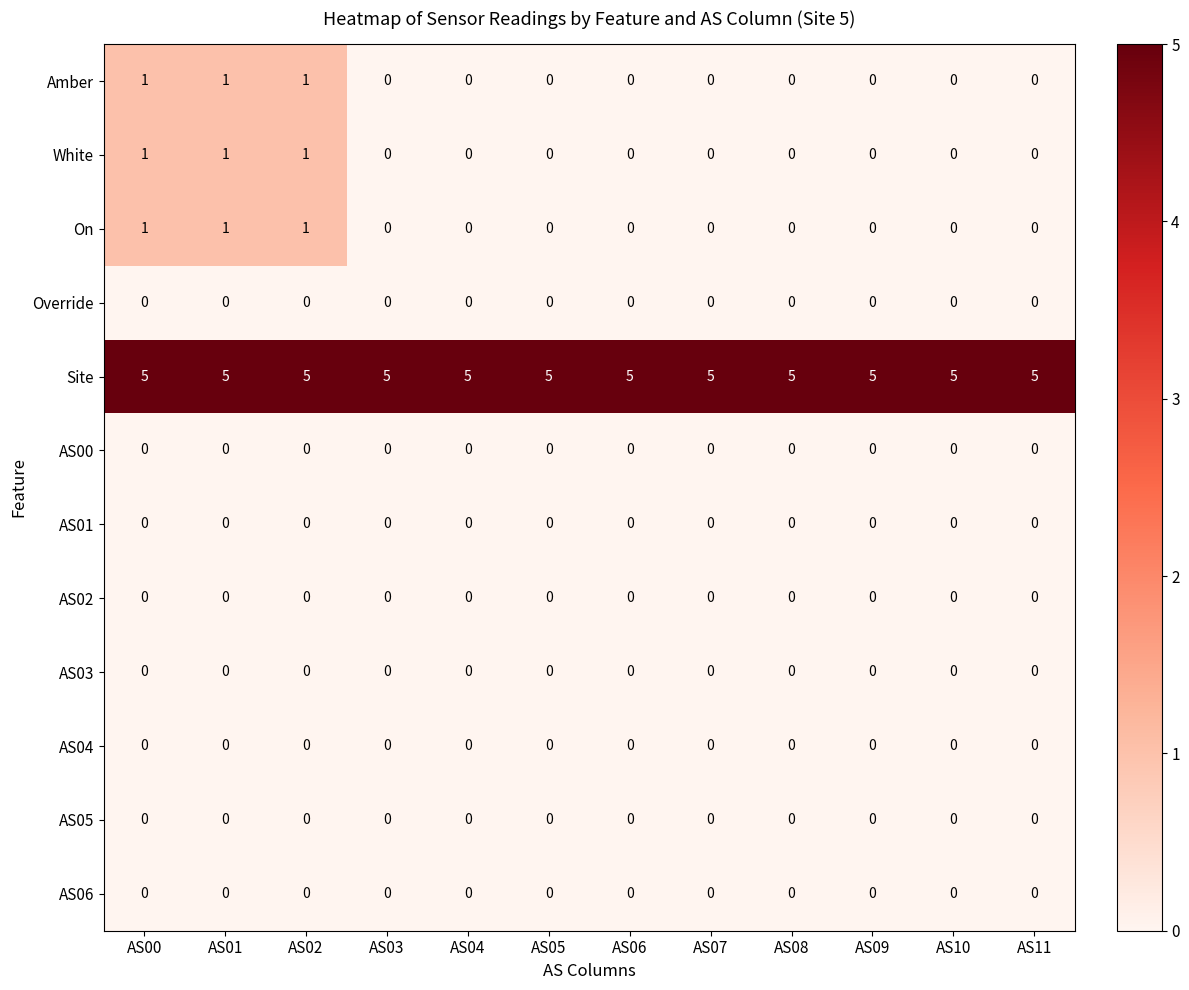

How many categories are shown in the chart?

12